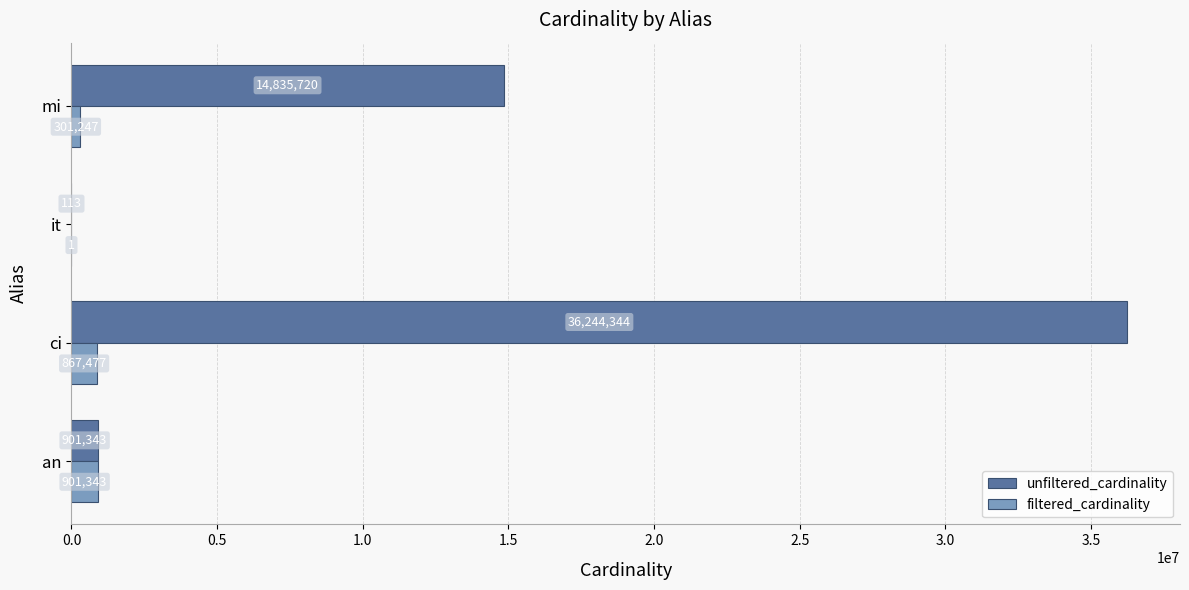

Which series changed the most between ci and it?

unfiltered_cardinality